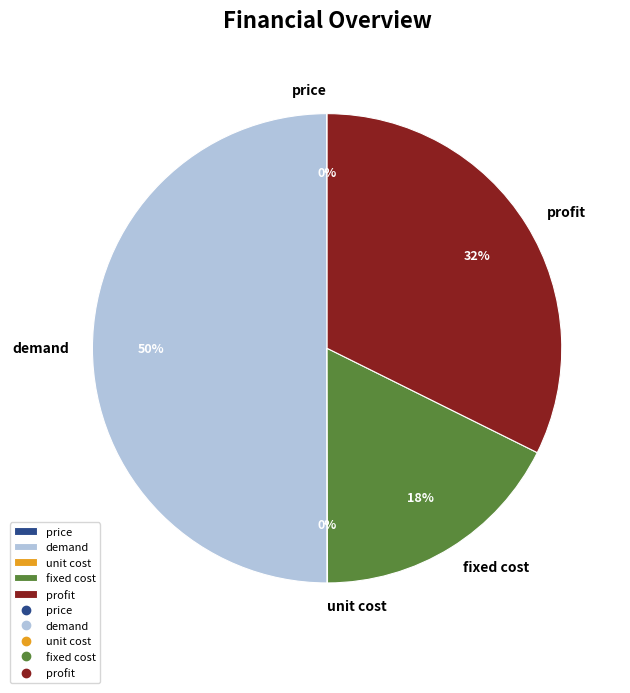

To the nearest percent, what portion does profit represent?

32%